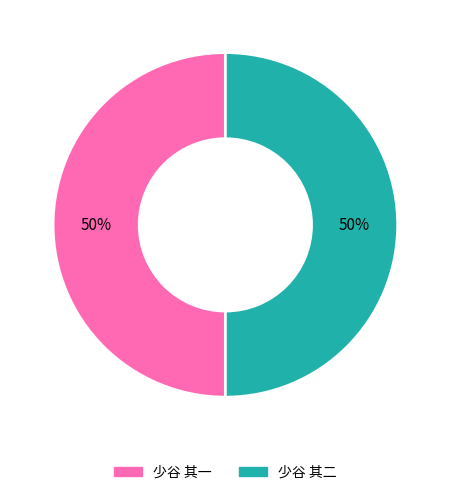

Approximately how many times larger is the value at 少谷 其一 compared to 少谷 其二?

1.0